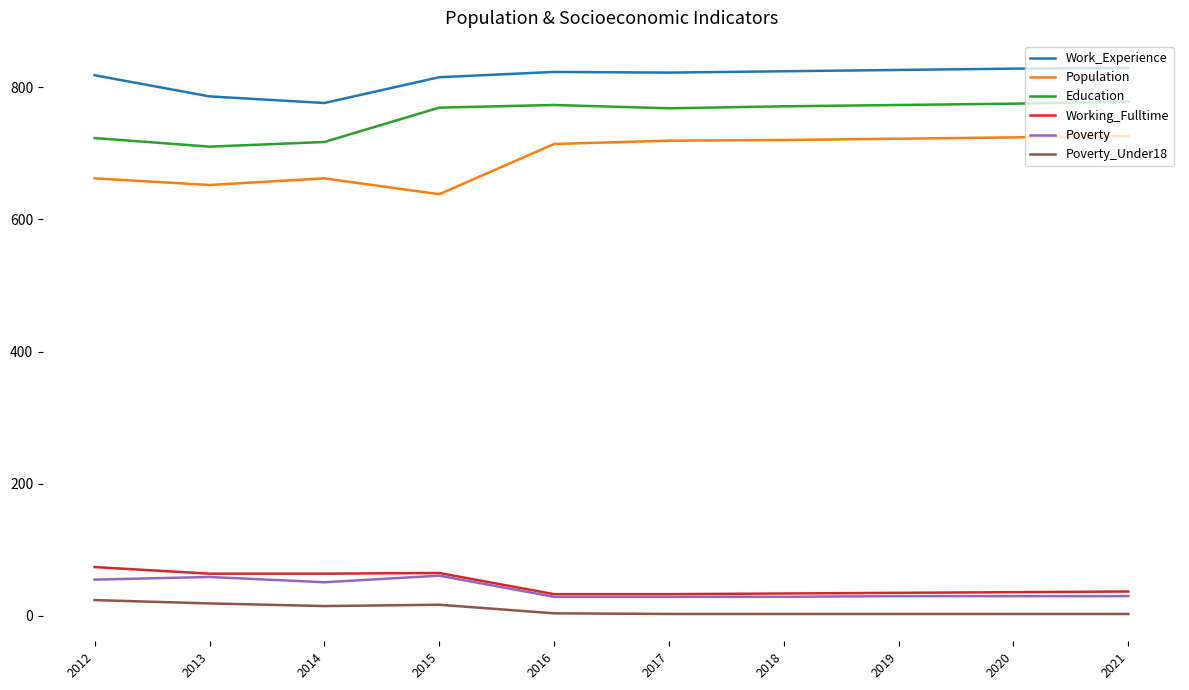

Is the value of Poverty_Under18 at 2017 greater than the value of Poverty at 2020?

No